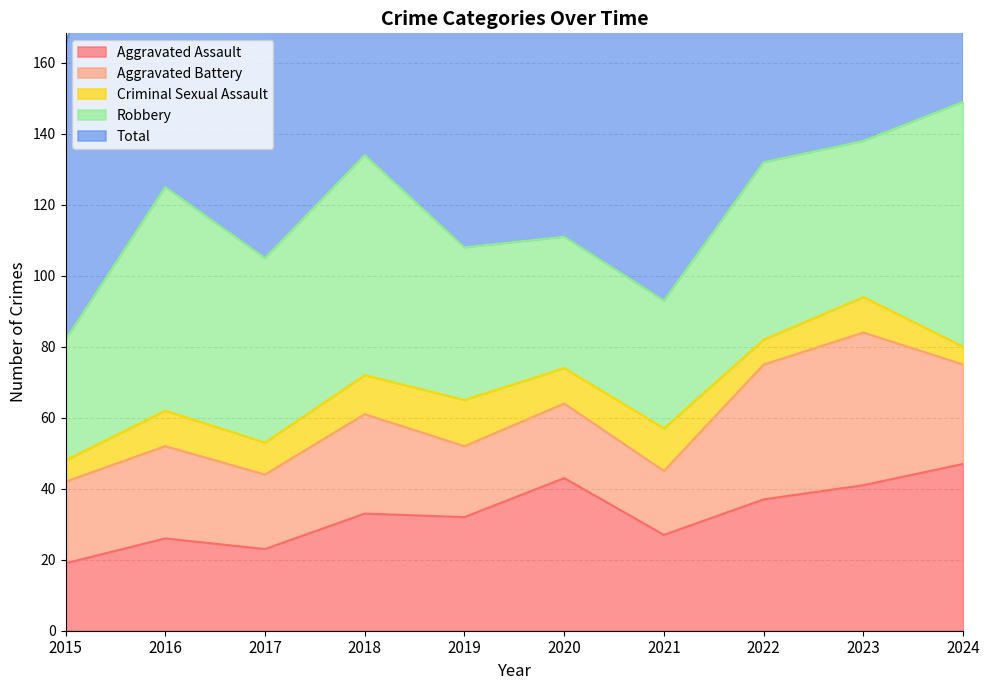

The value of Robbery at 2022 is 50. True or false?

True